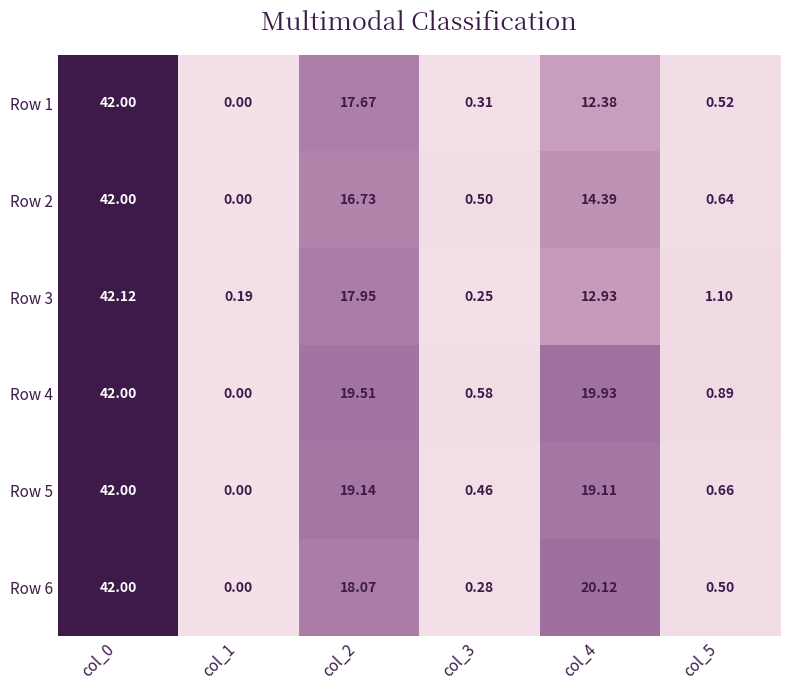

Is the value of Row 5 at col_1 greater than the value of Row 3 at col_0?

No